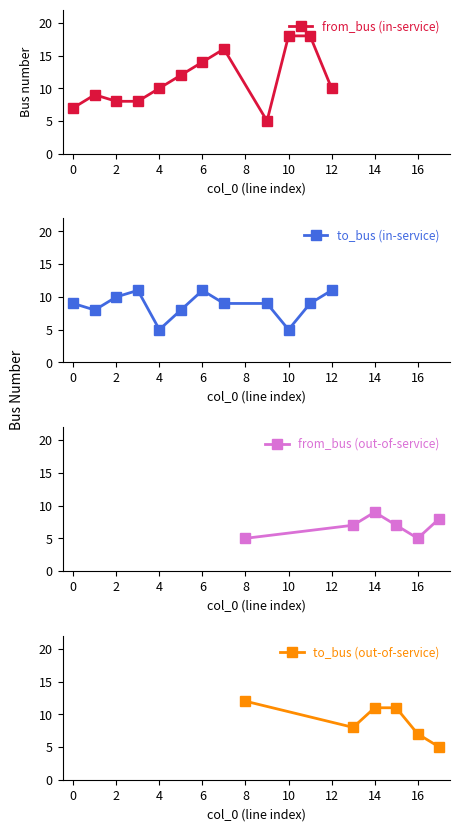

What is the minimum value for from_bus (in-service)?

5